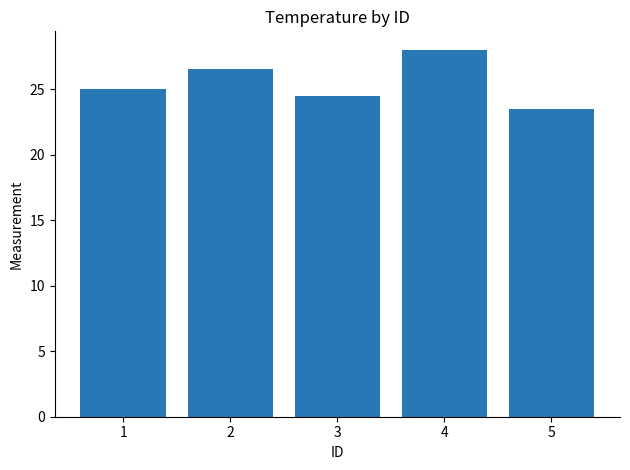

Does the chart contain any negative values?

No